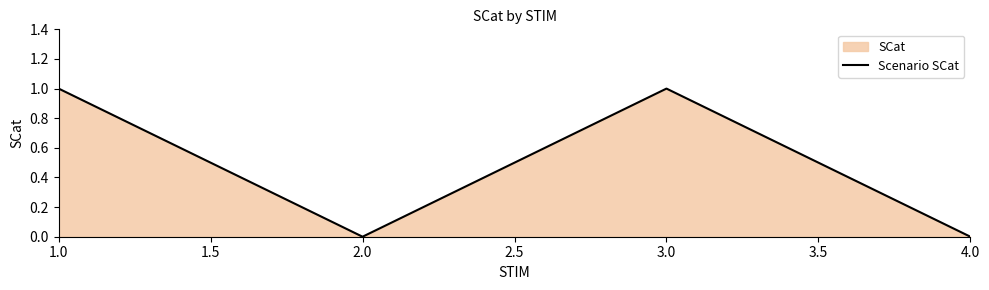

The chart shows a value of 1 at 2.0. True or false?

False